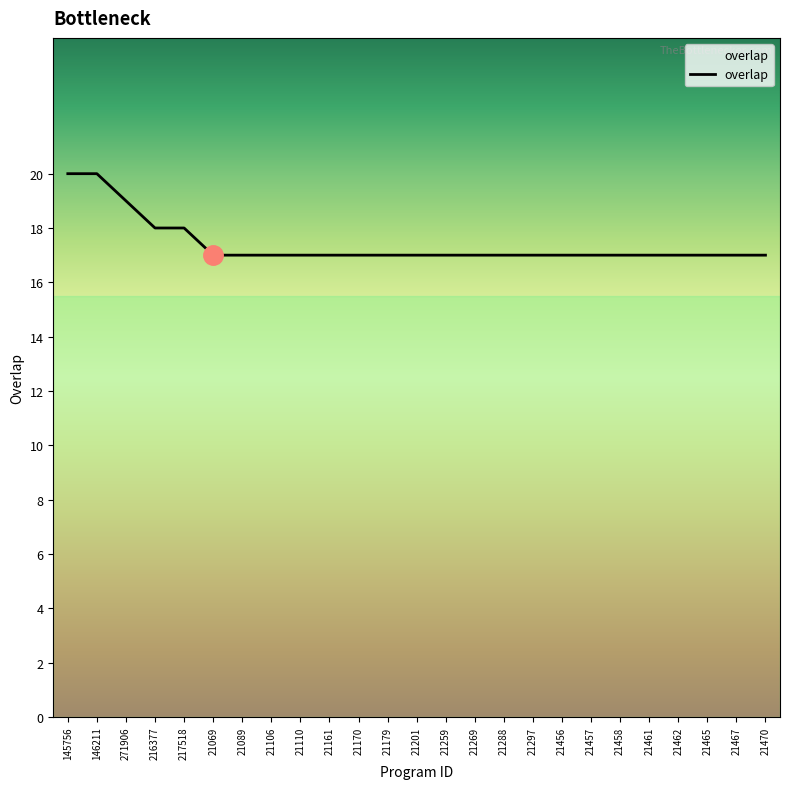

Approximately how many times larger is the value at 21170 compared to 21161?

1.0